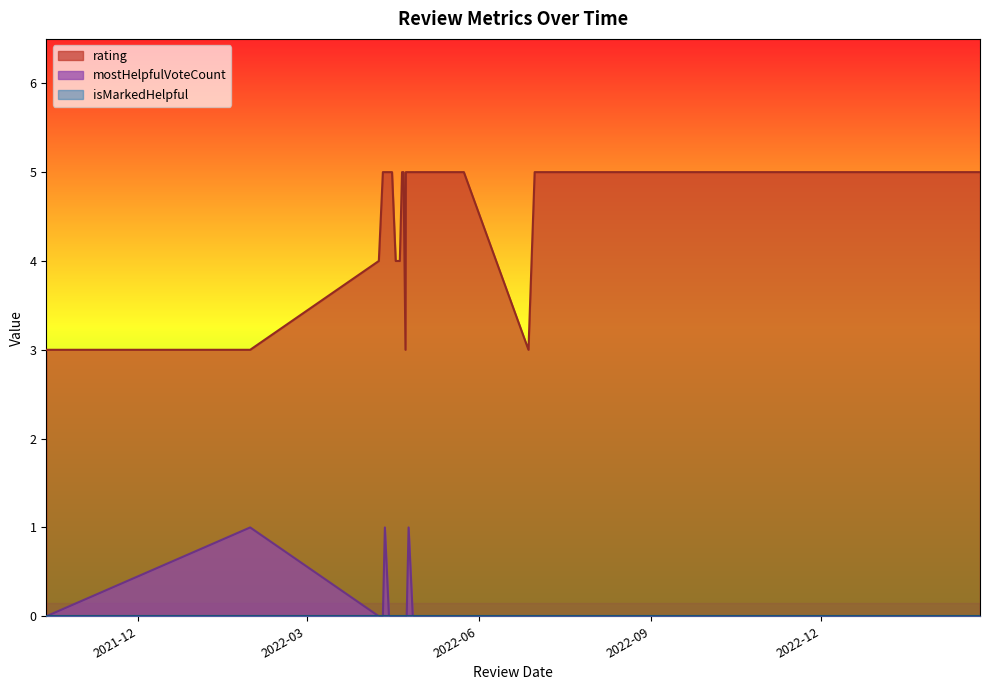

What is the total value across all series at 31?

5